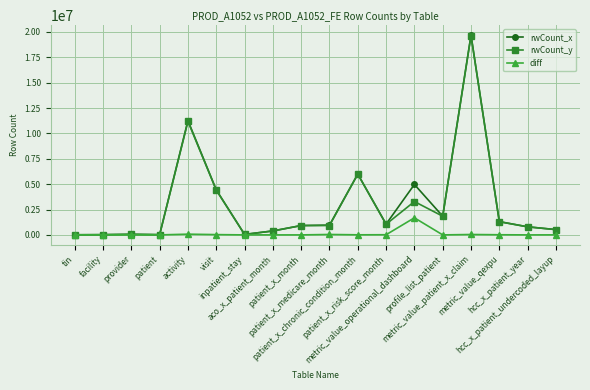

What is the value of the rwCount_y point at the 4th from the left?

21506